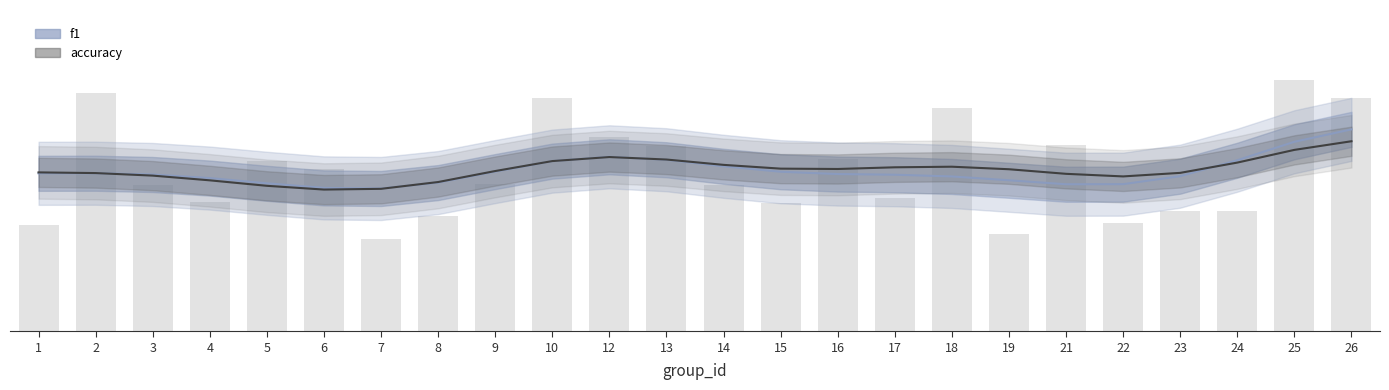

What are all the series names shown in the legend?

f1, accuracy